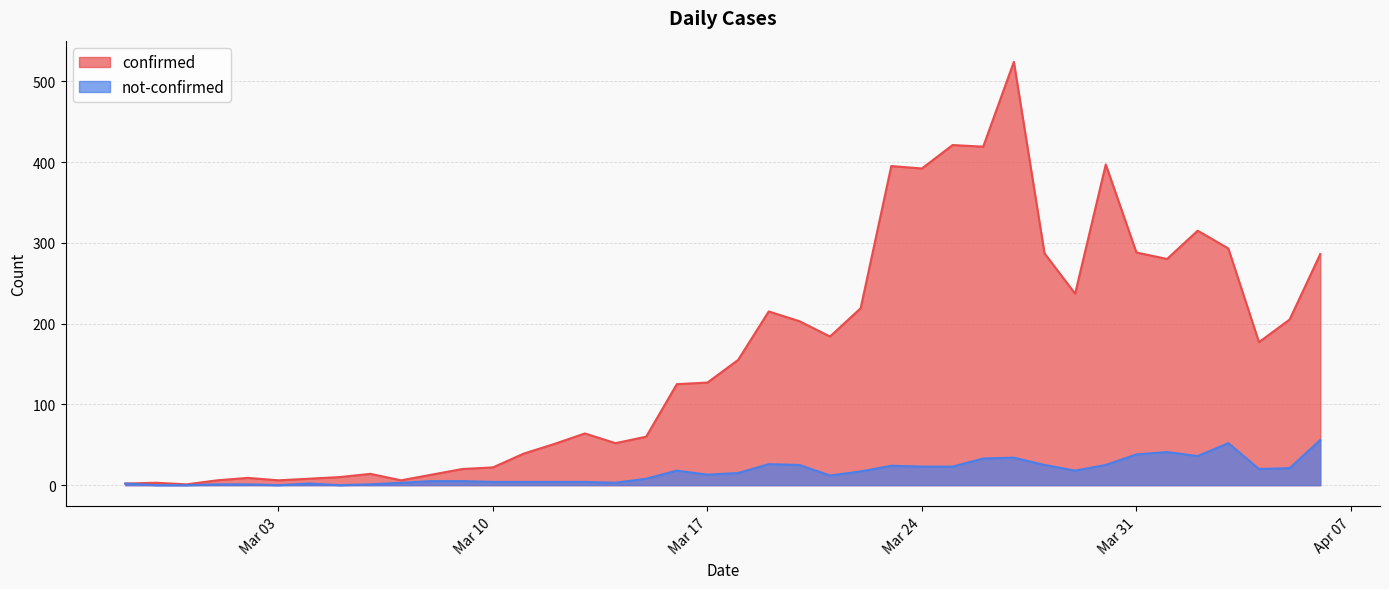

Reading left to right, extract all data points from this chart.

confirmed: 2	3	1	6	9	6	8	10	14	6	13	20	22	39	51	64	52	60	125	127	155	215	203	184	219	395	392	421	419	524	287	237	397	288	280	315	293	177	205	286
not-confirmed: 2	0	0	1	1	0	2	0	1	3	5	5	4	4	4	4	3	8	18	13	15	26	25	12	17	24	23	23	33	34	25	18	25	38	41	36	52	20	21	56